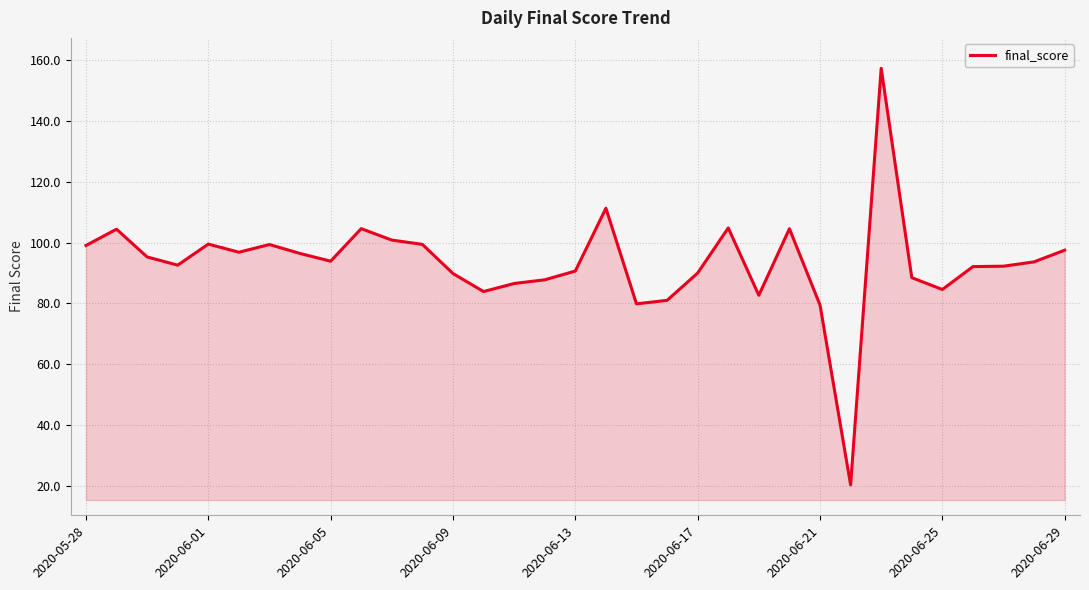

What is the difference between the maximum and minimum values?

136.9